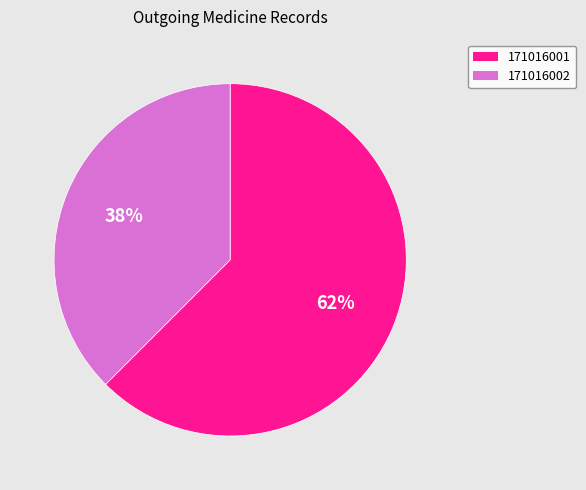

How many segments does this pie chart have?

2